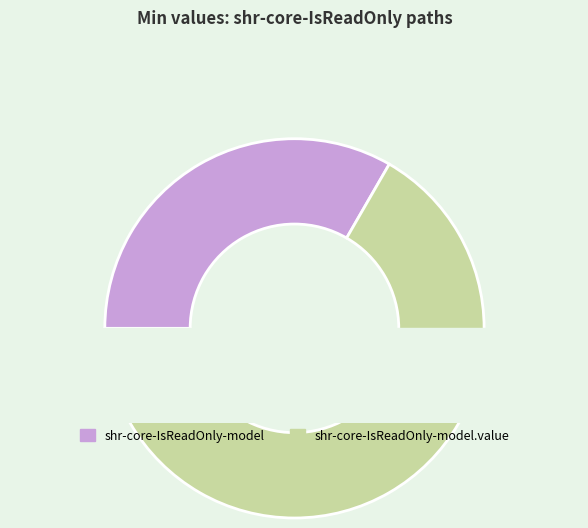

Which category has the smallest portion of the pie?

shr-core-IsReadOnly-model